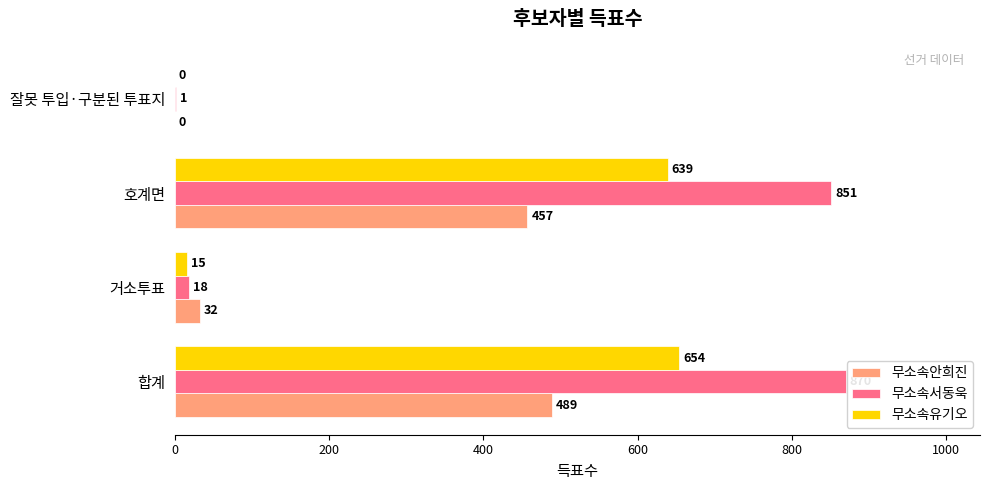

Count the number of categories in the chart.

4